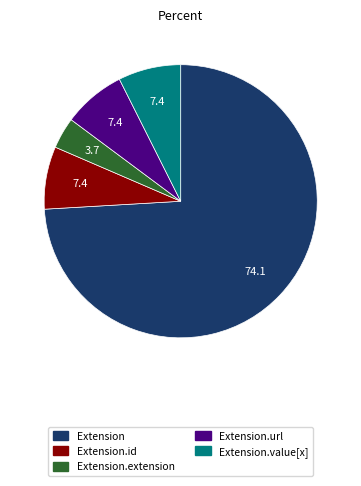

Which slice is the smallest?

Extension.extension